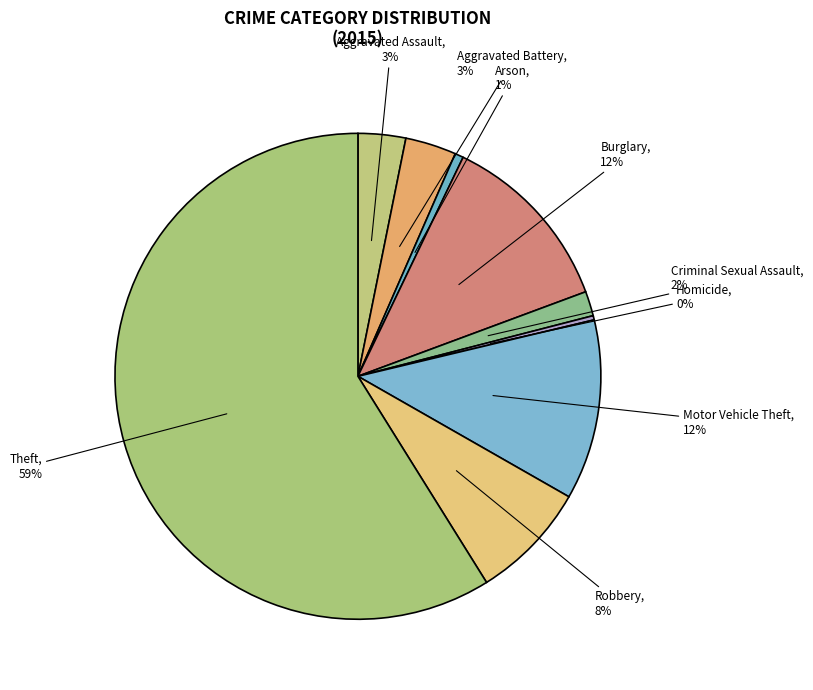

To the nearest percent, what is the average slice percentage?

11%